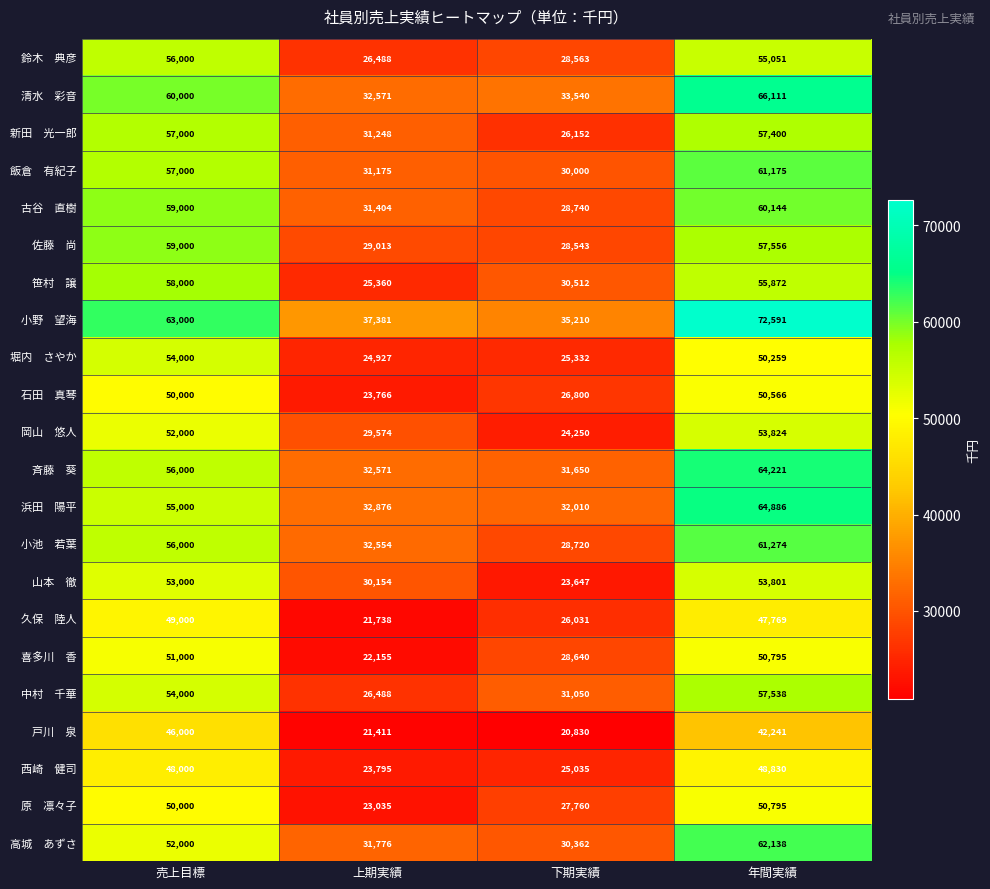

What is the spread (max minus min) of values at 年間実績?

30350